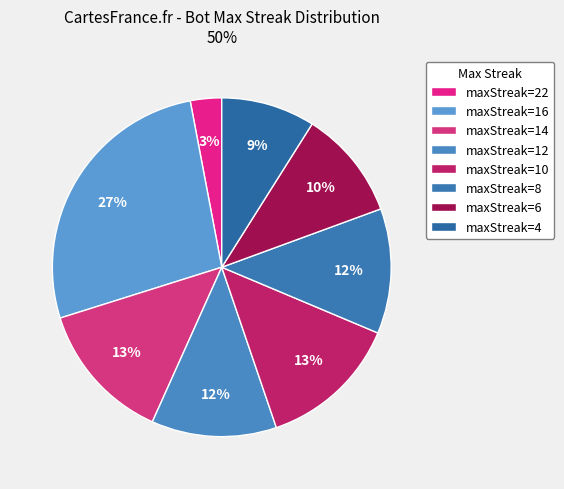

How many segments does this pie chart have?

8